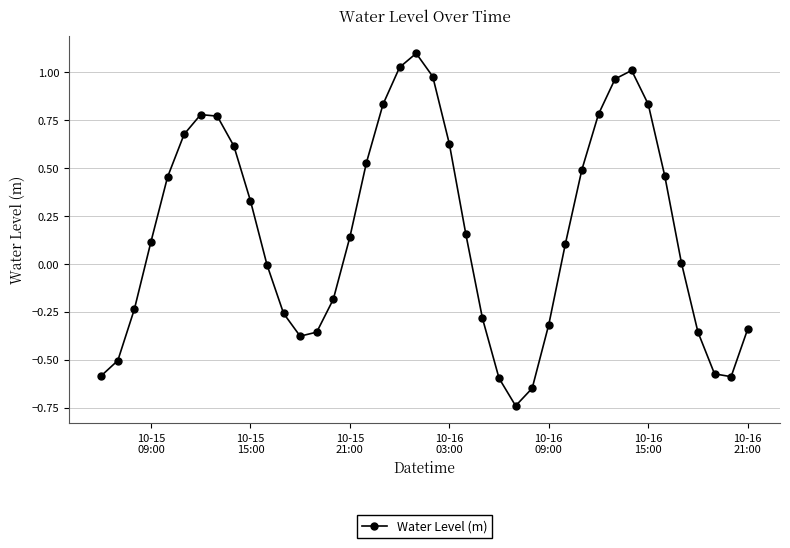

What is the difference between the second highest and second lowest values?

1.7